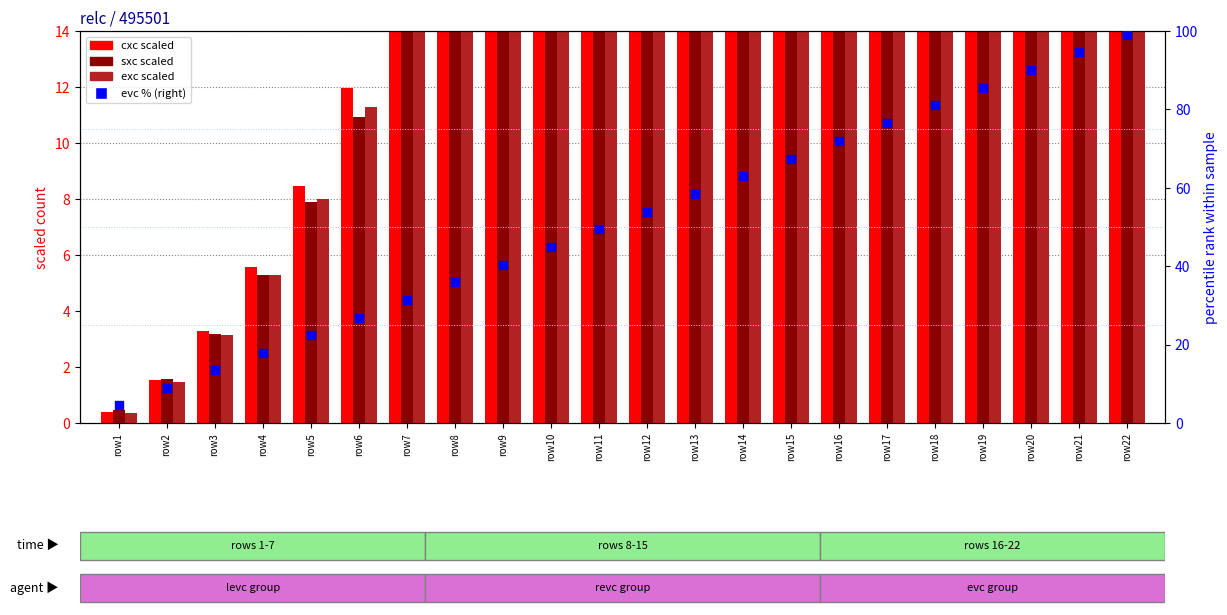

Which series has the largest Y range (max minus min)?

cxc (scaled)